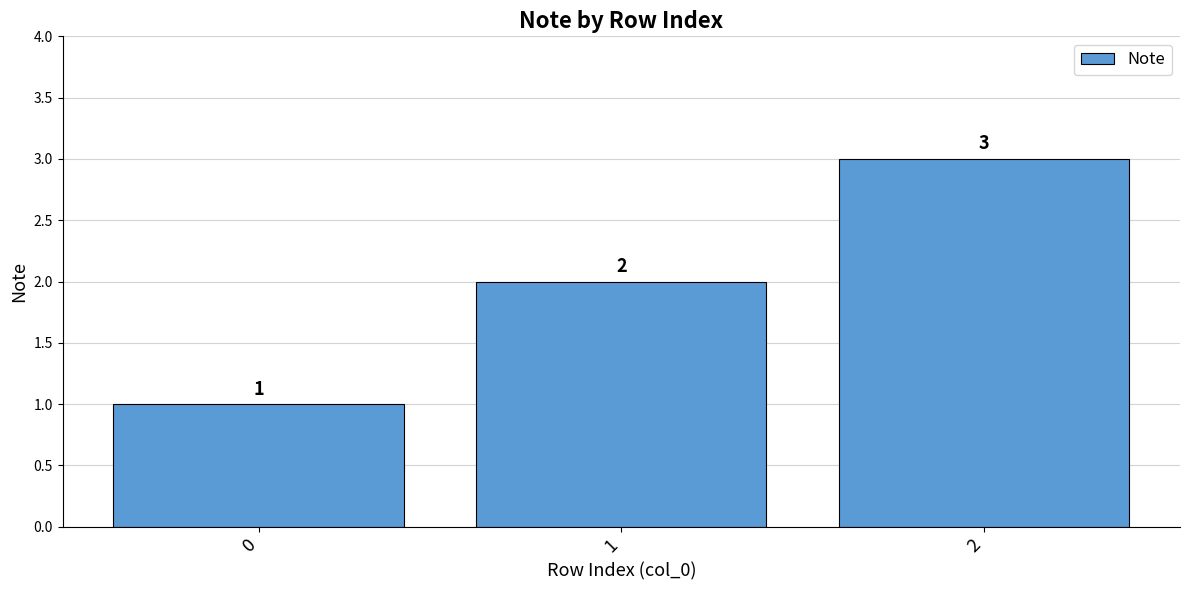

The chart shows a value of 1 at 0. True or false?

True